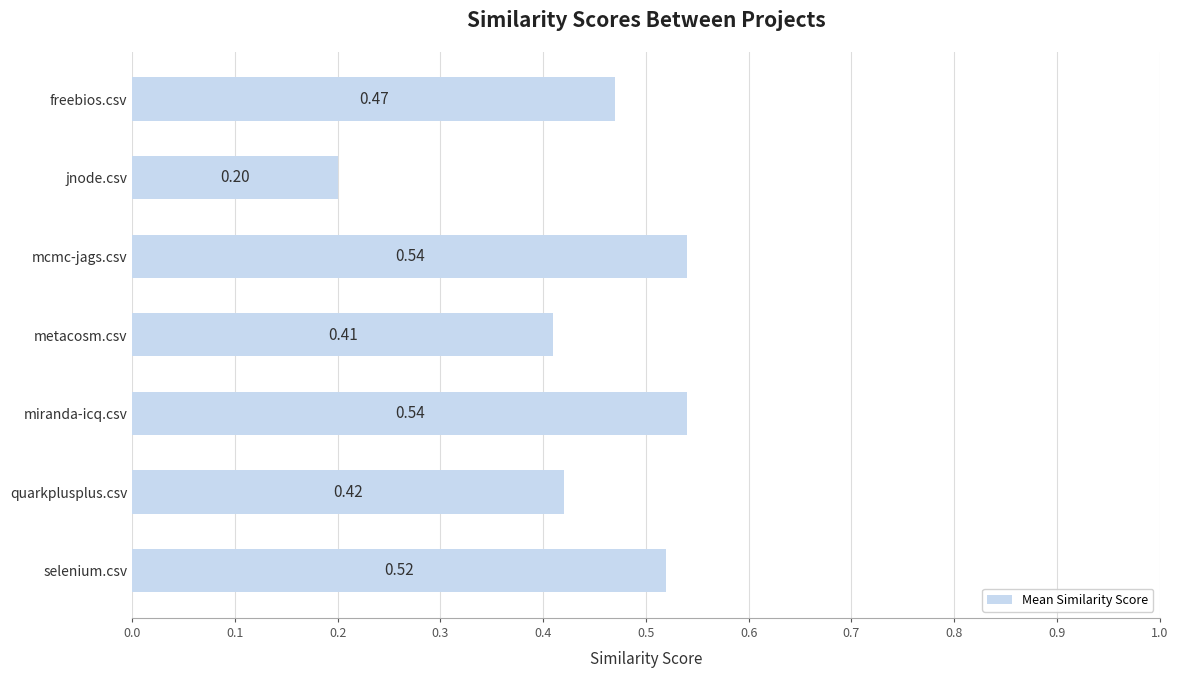

What is the label of the 3rd bar from the top?

mcmc-jags.csv